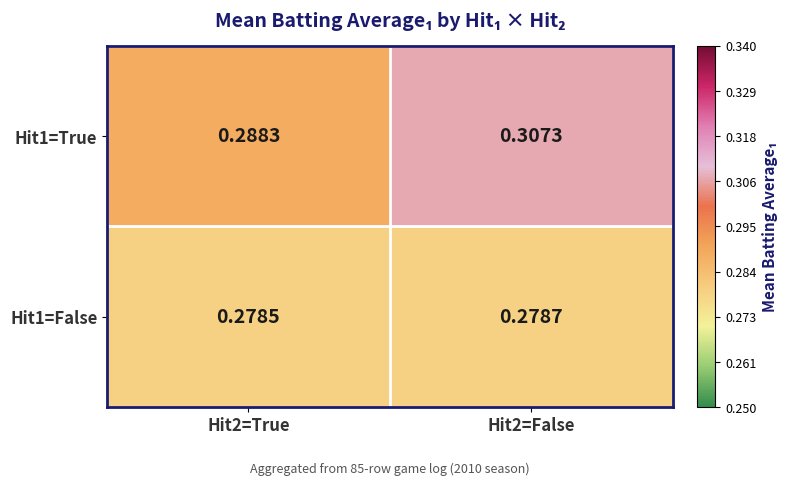

Which series has the widest spread of values?

Hit1=True